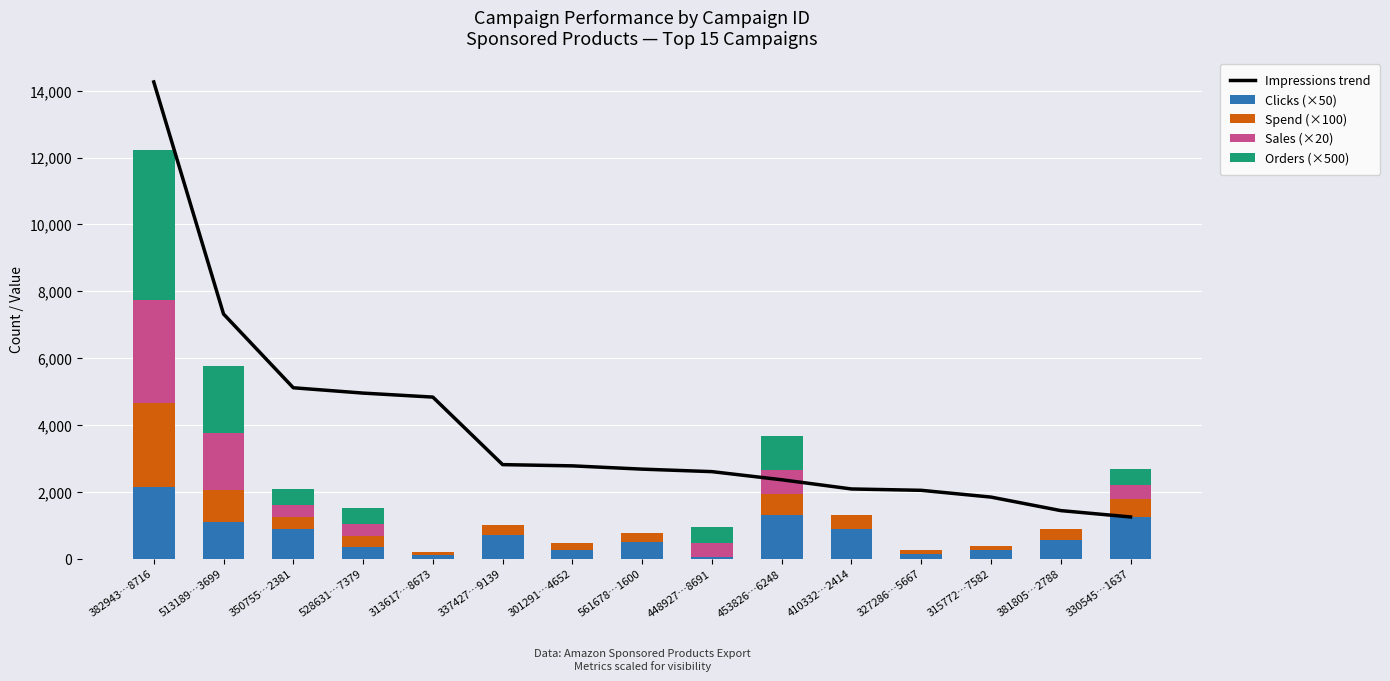

The Orders (×500) series shows 0.0 at 315772…7582. True or false?

True